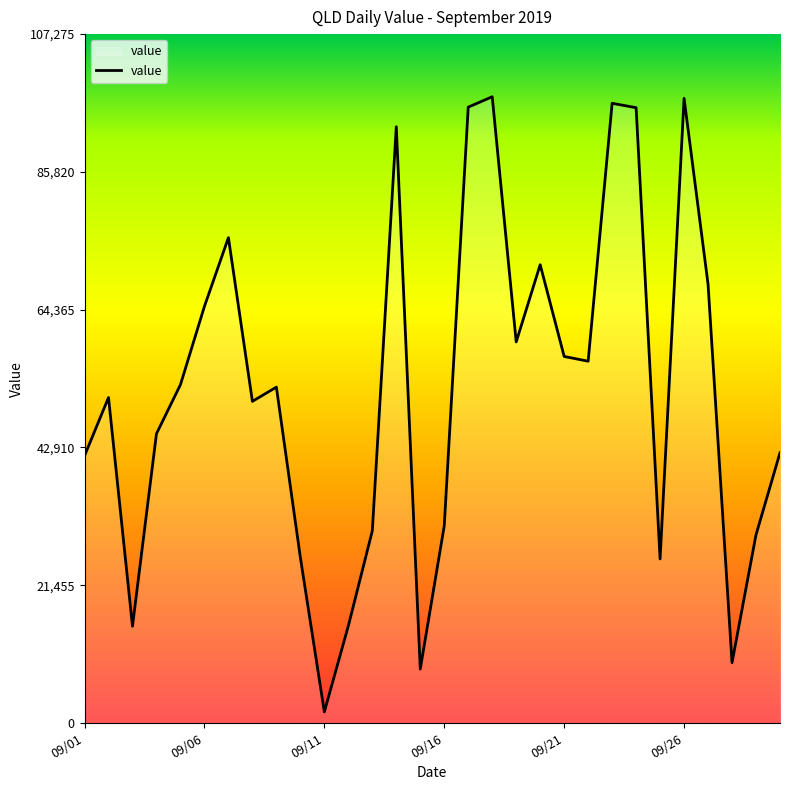

What is the maximum value shown in the chart?

97523